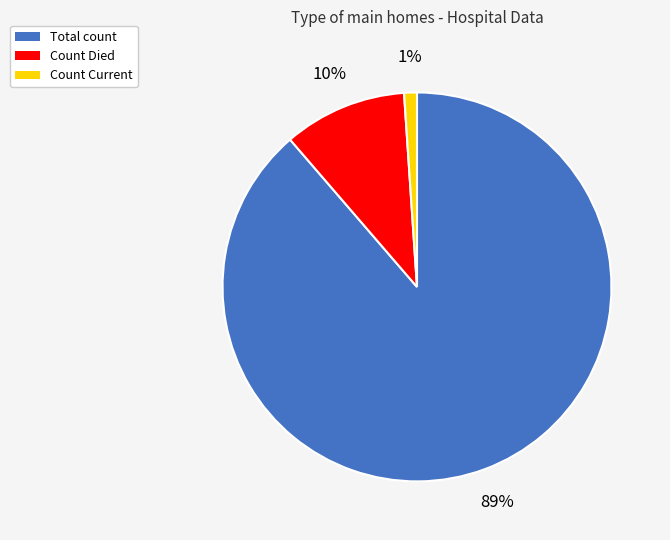

To the nearest percent, what is the average slice percentage?

33%